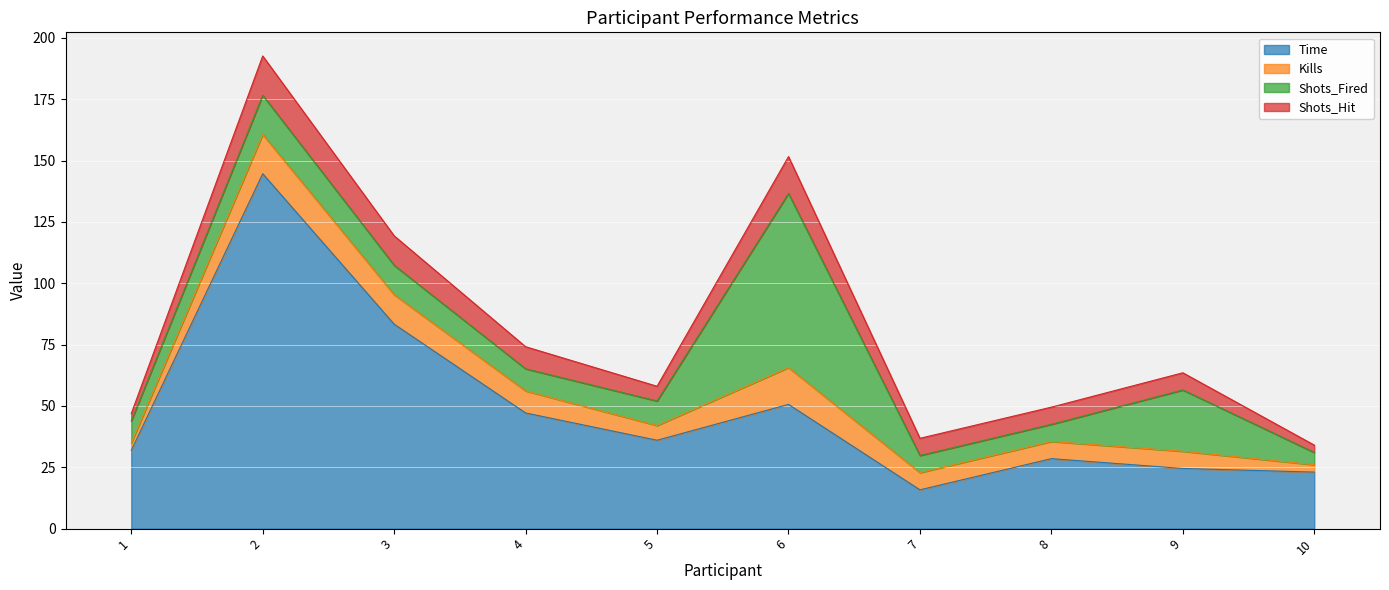

What is the total value across all series at 1?

46.9